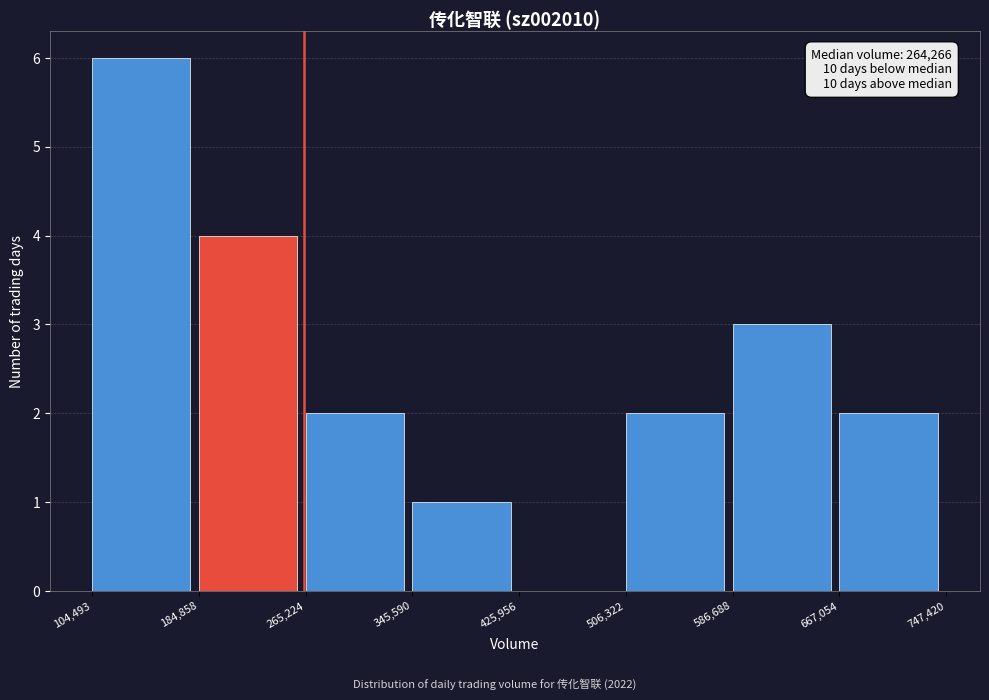

Which range on the x-axis has the tallest bar?

104,493 to 184,858